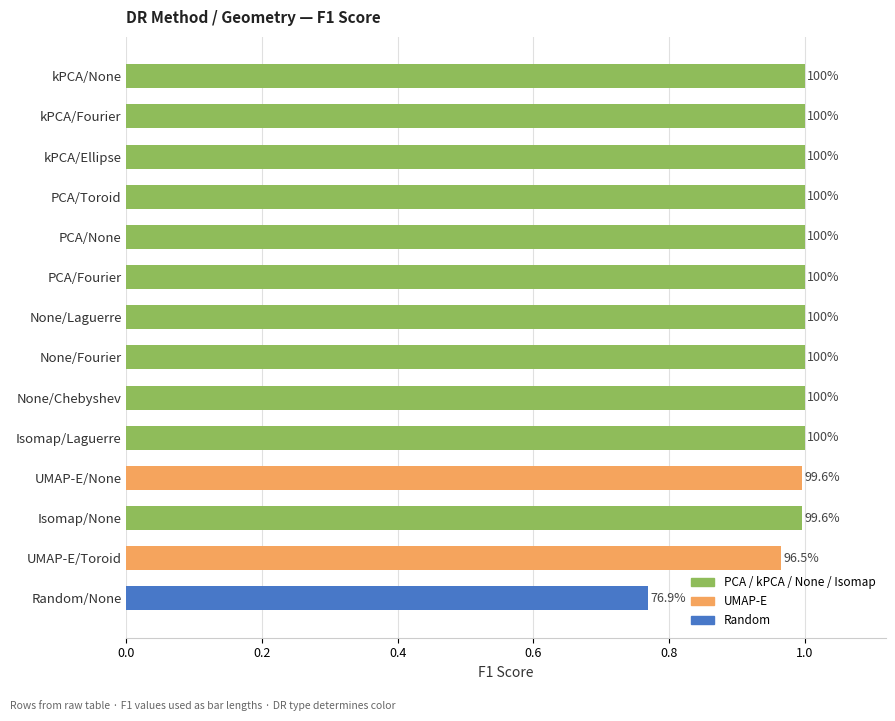

What is the difference between the second highest and minimum values?

0.2